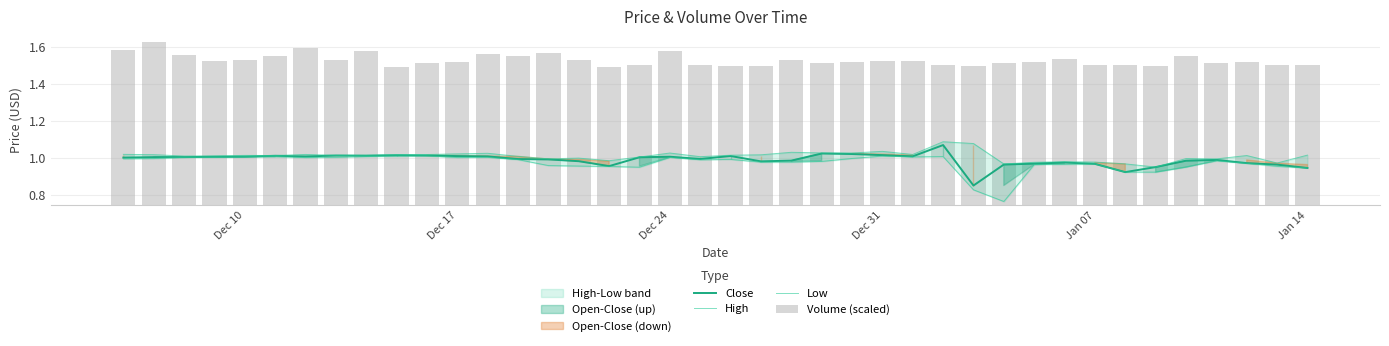

Is it true that Close equals 1.5 at Jan 14?

False